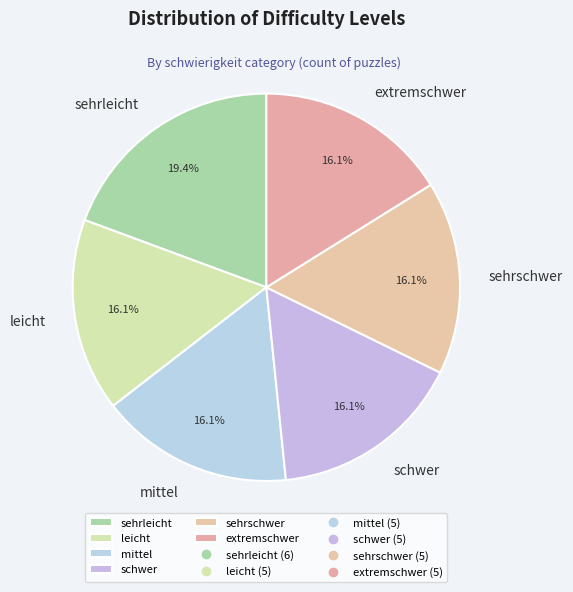

True or false: sehrschwer accounts for 16% of the total.

True